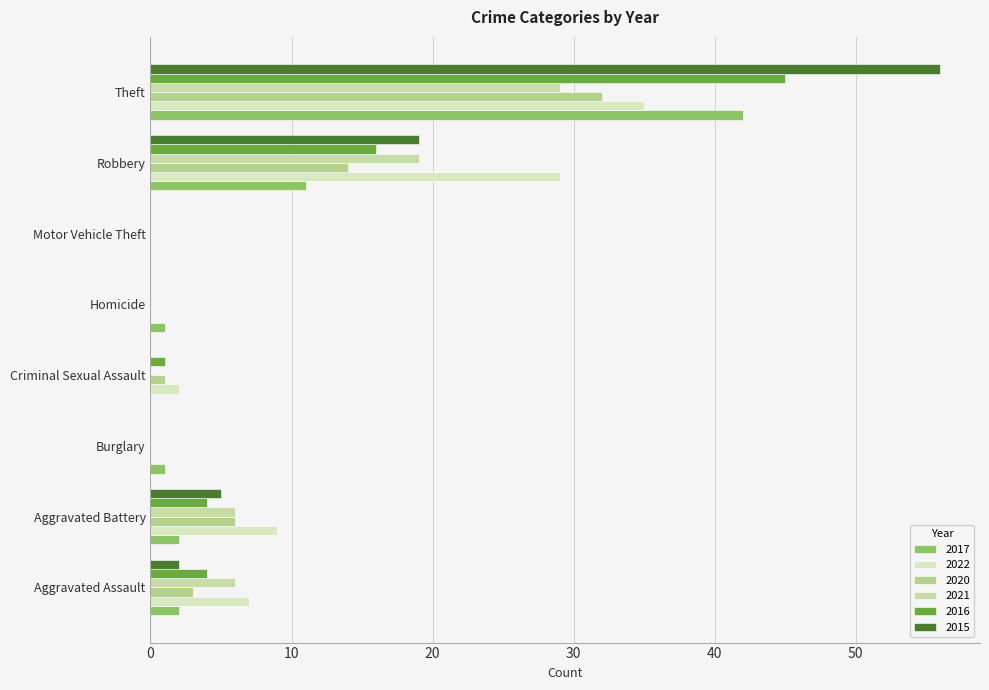

Is the value of 2020 at Burglary greater than the value of 2015 at Aggravated Battery?

No